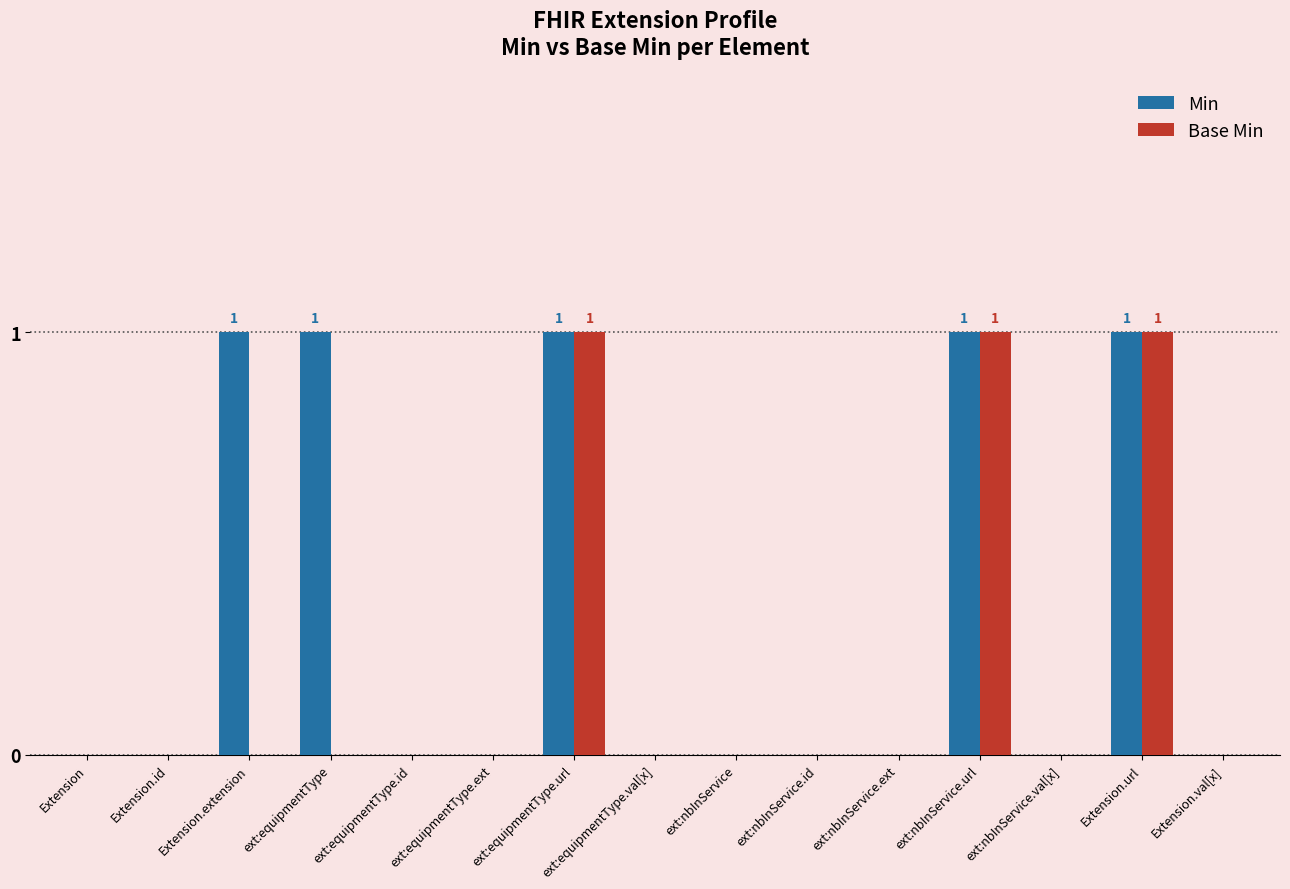

Reading left to right, transcribe all the data shown in this chart.

Min: Extension=0	Extension.id=0	Extension.extension=1	ext:equipmentType=1	ext:equipmentType.id=0	ext:equipmentType.ext=0	ext:equipmentType.url=1	ext:equipmentType.val[x]=0	ext:nbInService=0	ext:nbInService.id=0	ext:nbInService.ext=0	ext:nbInService.url=1	ext:nbInService.val[x]=0	Extension.url=1	Extension.val[x]=0
Base Min: Extension=0	Extension.id=0	Extension.extension=0	ext:equipmentType=0	ext:equipmentType.id=0	ext:equipmentType.ext=0	ext:equipmentType.url=1	ext:equipmentType.val[x]=0	ext:nbInService=0	ext:nbInService.id=0	ext:nbInService.ext=0	ext:nbInService.url=1	ext:nbInService.val[x]=0	Extension.url=1	Extension.val[x]=0